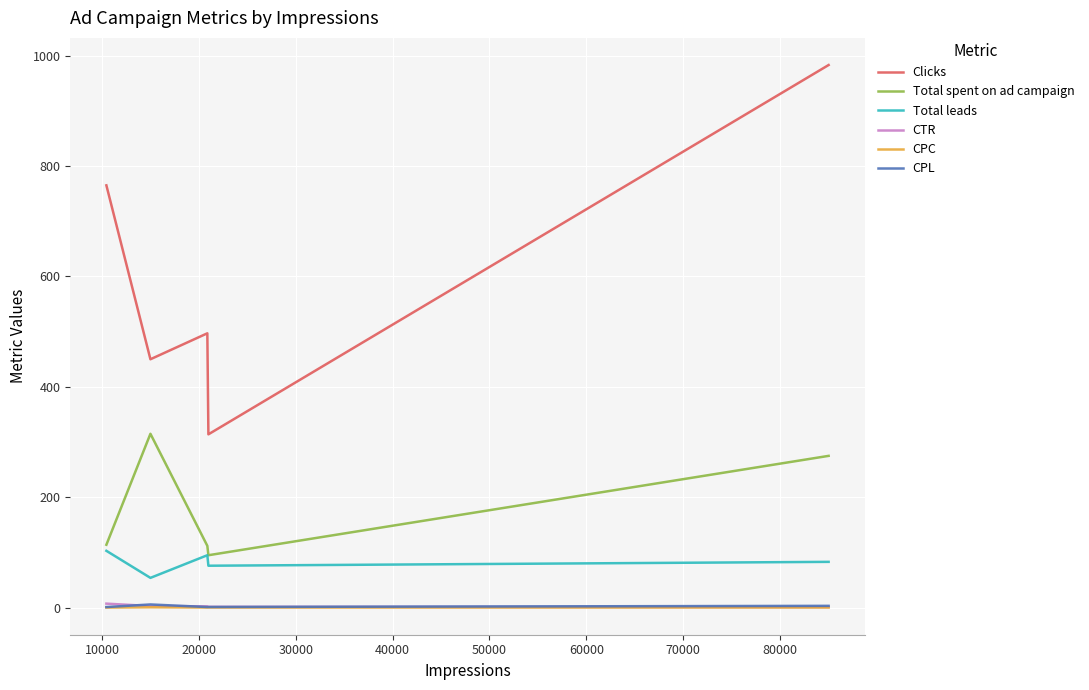

What is the greatest value displayed?

983.0